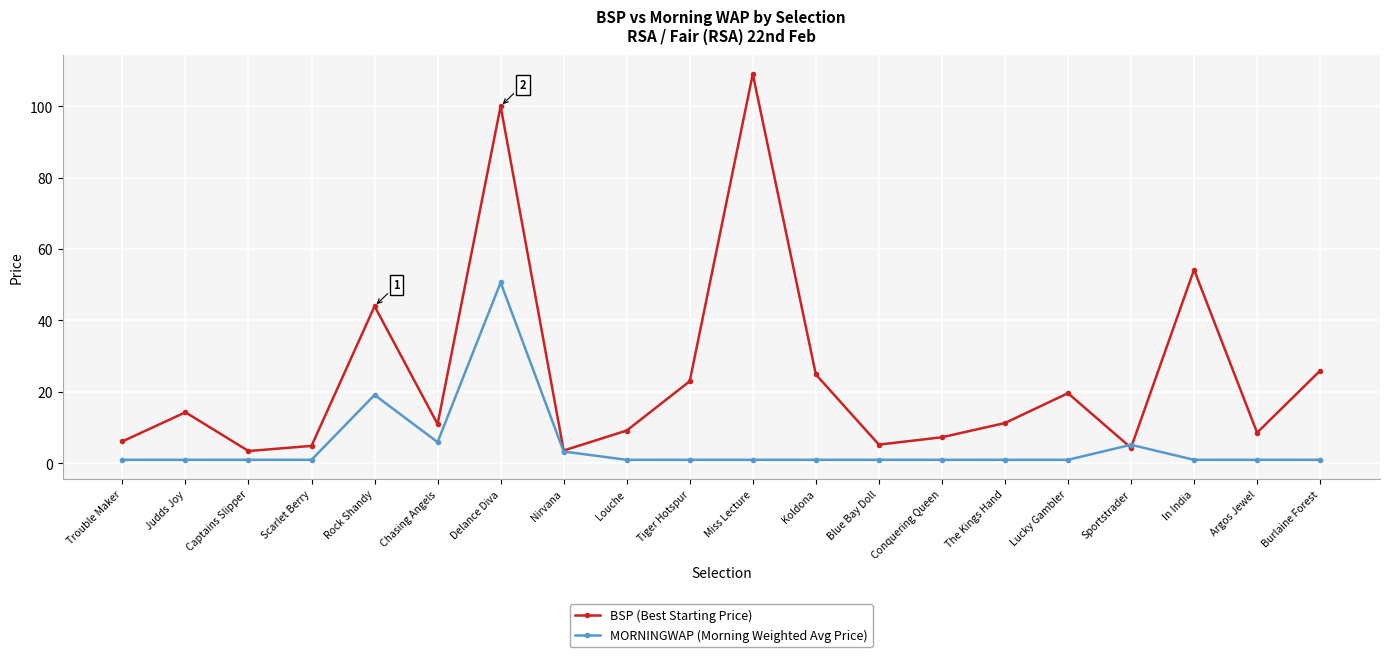

Where is the first local minimum for BSP (Best Starting Price)?

Captains Slipper